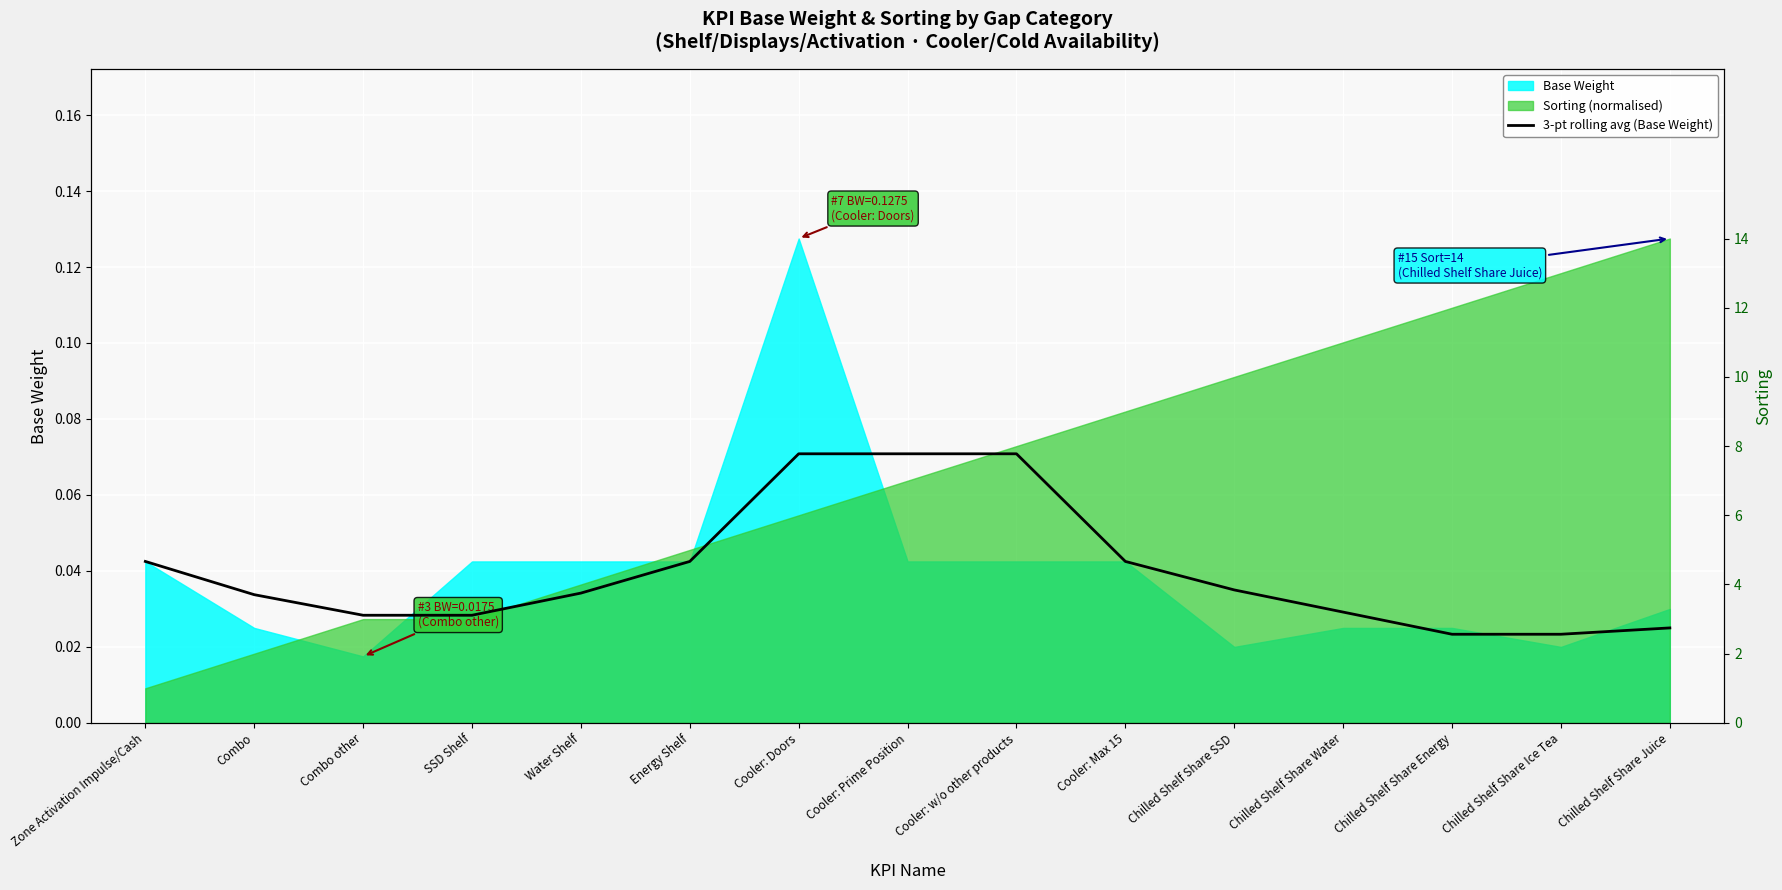

Is it true that the value at Combo other is 0.0?

True